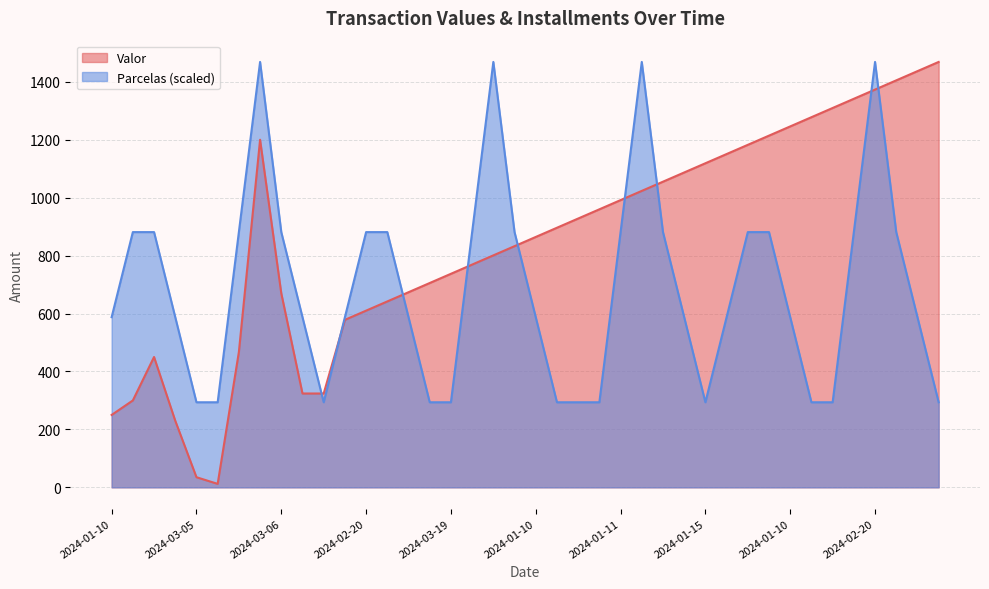

What is the difference between the highest and lowest values at 2024-01-10?

337.5